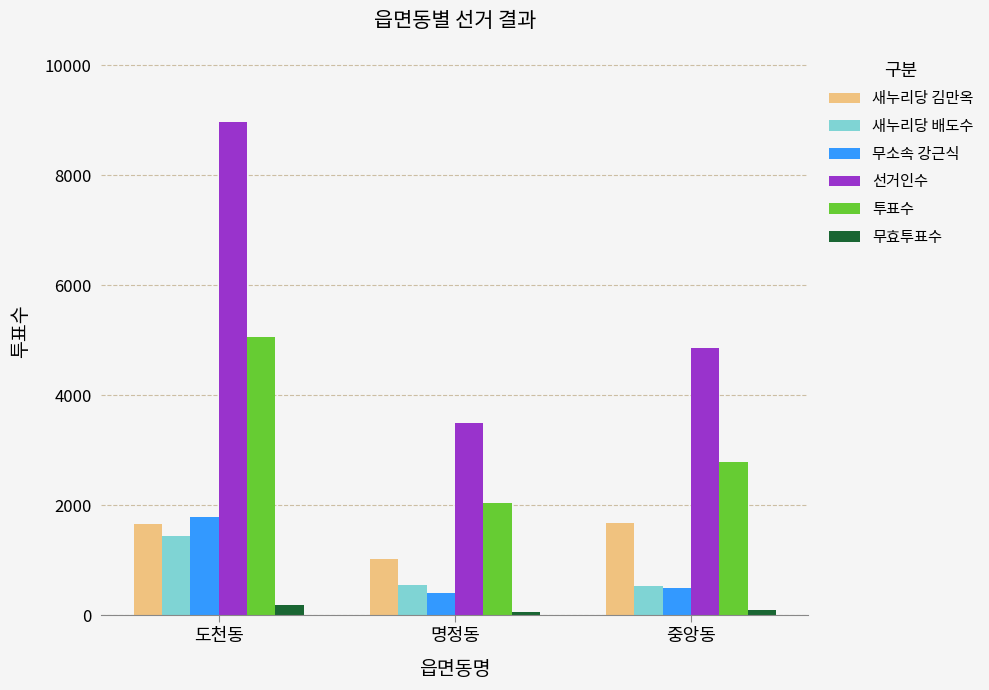

What are all the series names shown in the legend?

새누리당 김만옥, 새누리당 배도수, 무소속 강근식, 선거인수, 투표수, 무효투표수